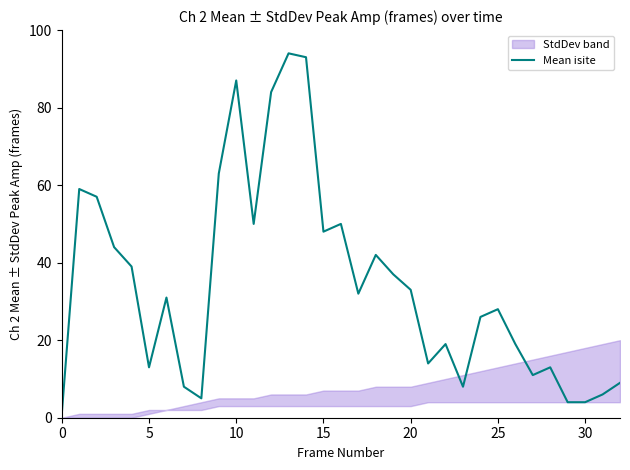

Is it true that the value at 24 is 26?

True